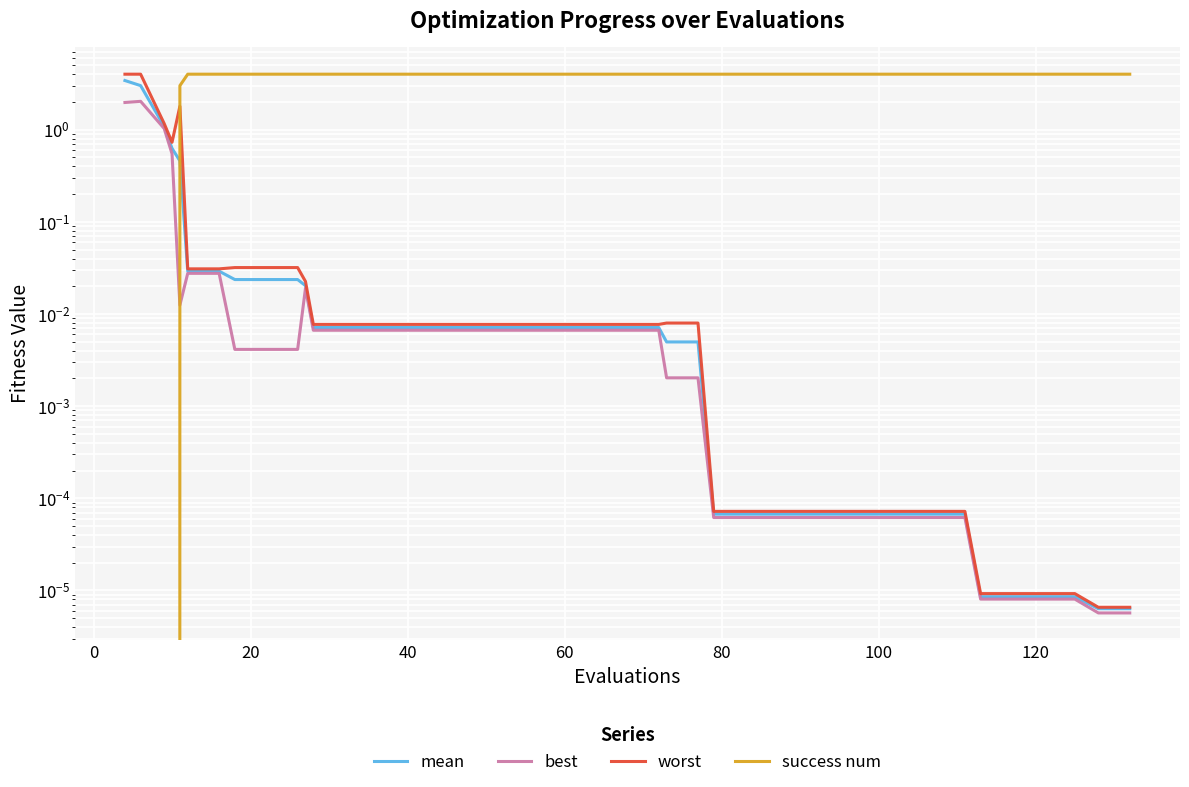

Which series has the widest spread of values?

success num